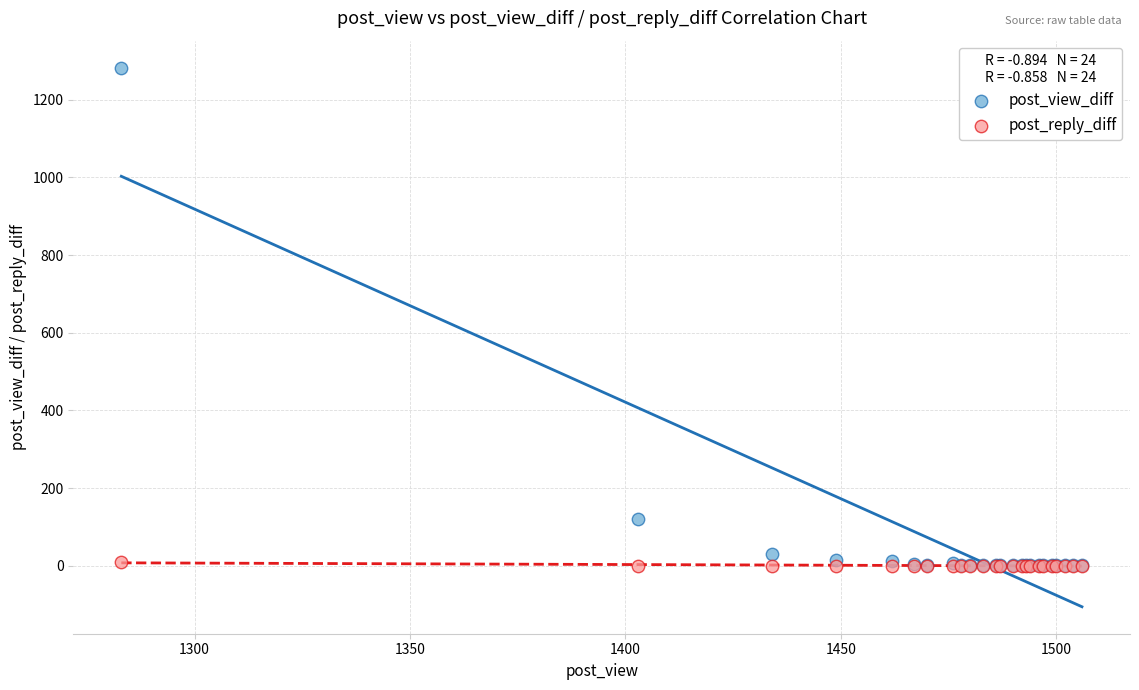

In the post_view_diff series, what Y value is closest to 642?

120